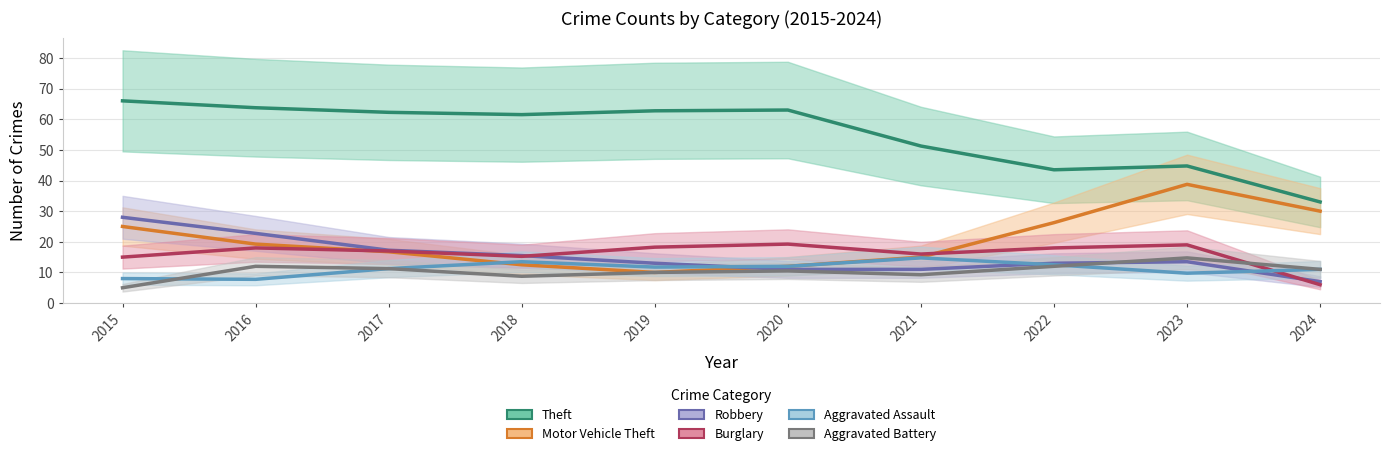

The Burglary series shows 6.3 at 2022. True or false?

False